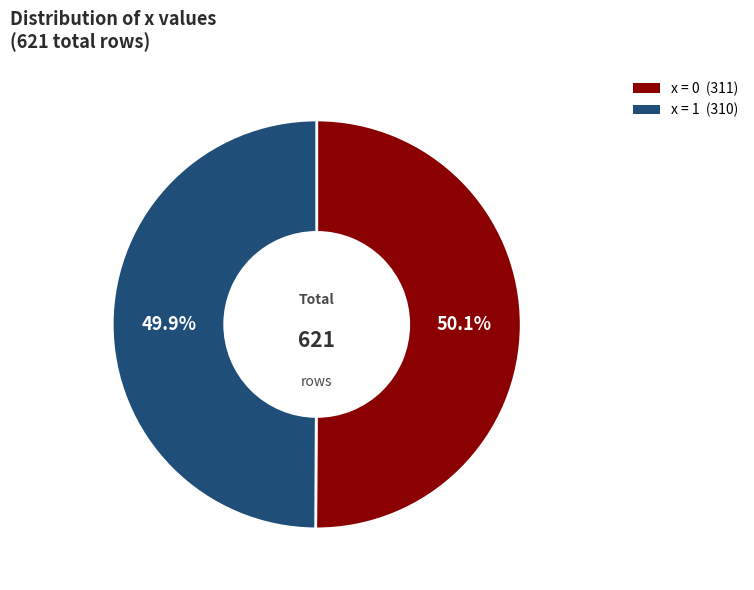

Does any single category account for the majority?

Yes